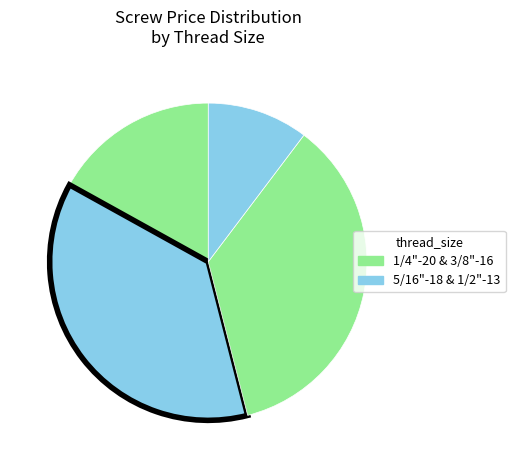

How many segments does this pie chart have?

4